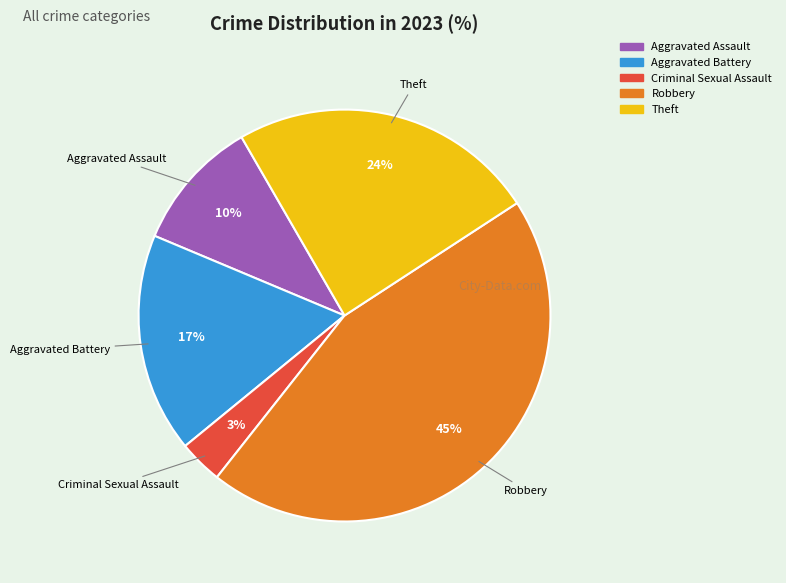

Does any single category account for the majority?

No